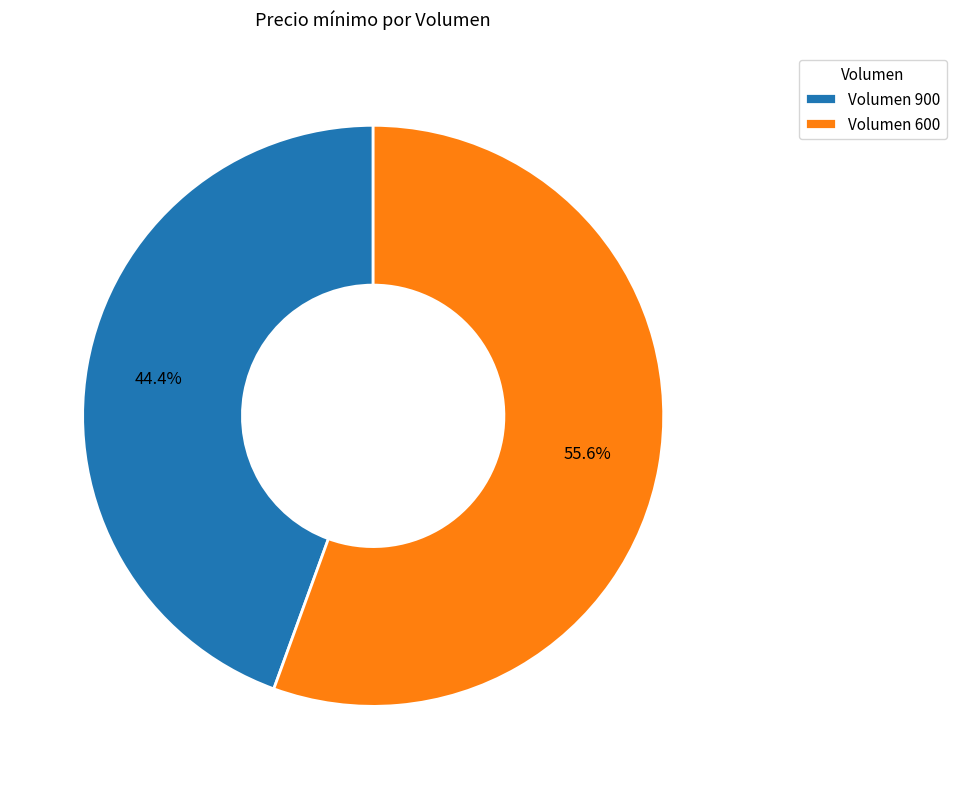

How much of the chart is everything except Volumen 600?

44.4%